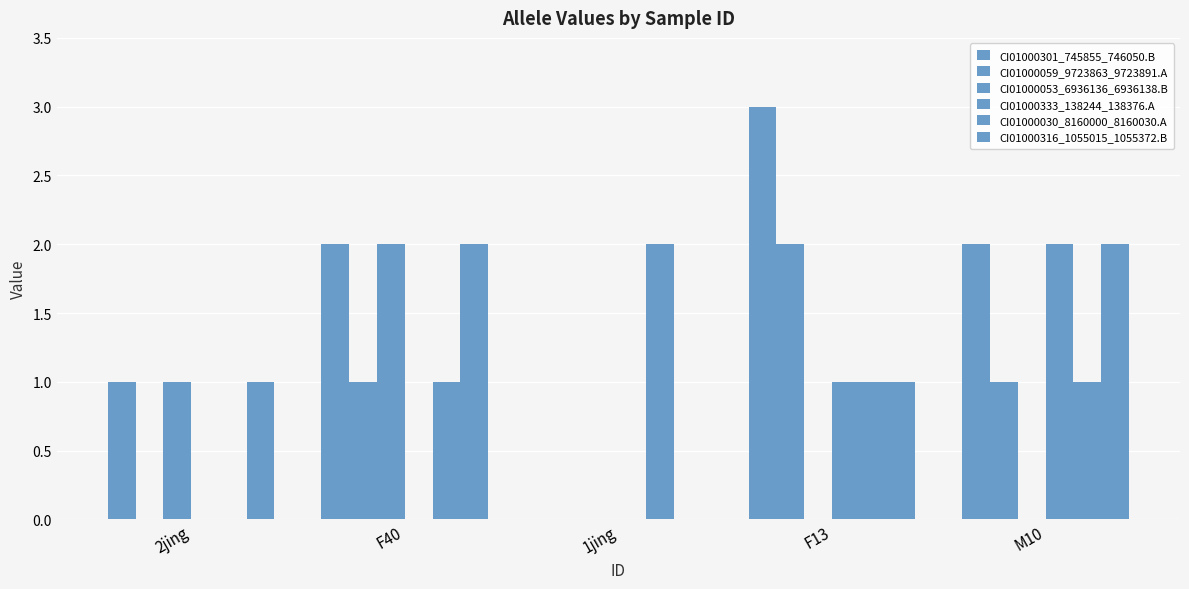

What is the label of the 1st bar from the right?

M10